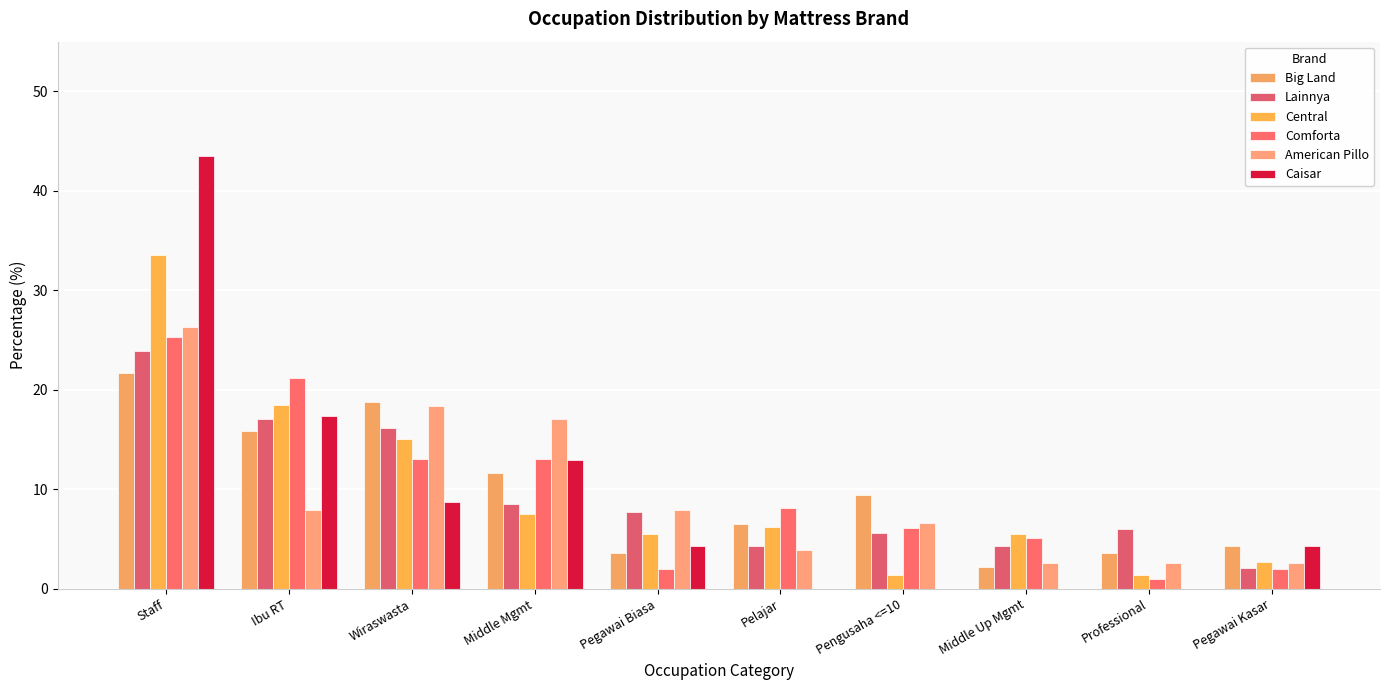

Read the Comforta value at Wiraswasta.

13.1